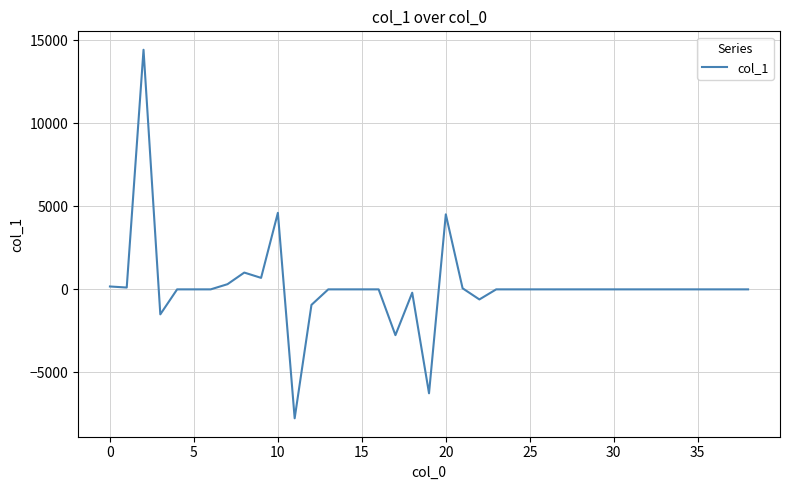

What is the average value?

151.1